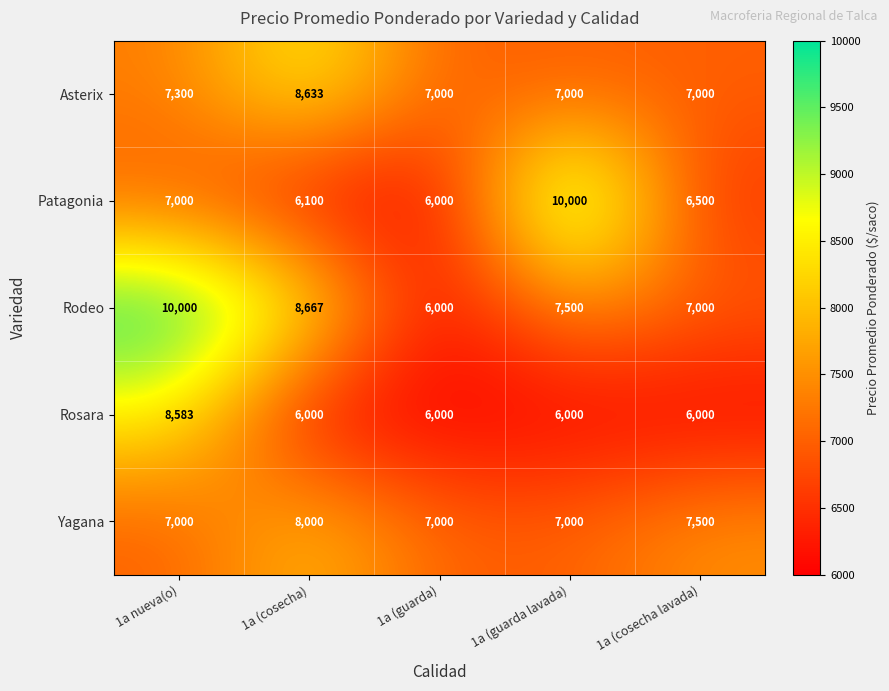

What is the difference between the highest and lowest values at 1a (cosecha lavada)?

1500